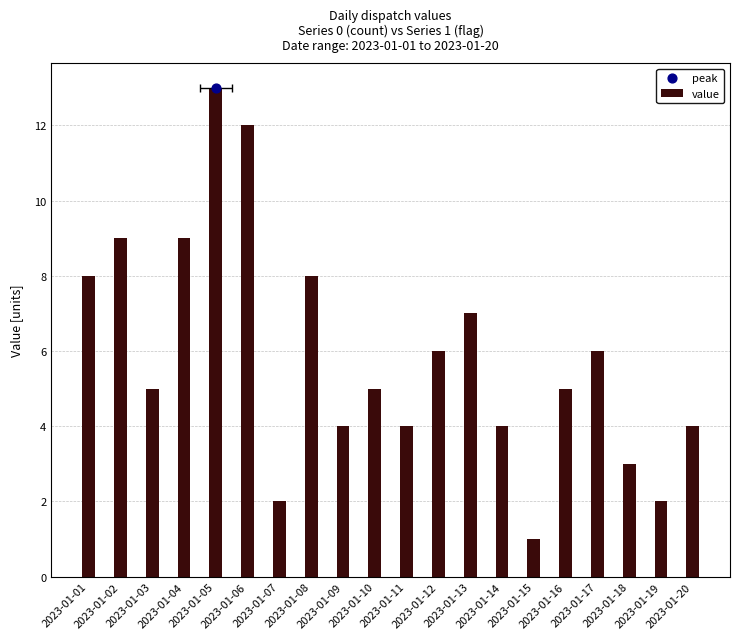

What is the ratio of the value at 2023-01-10 to the value at 2023-01-17?

0.8